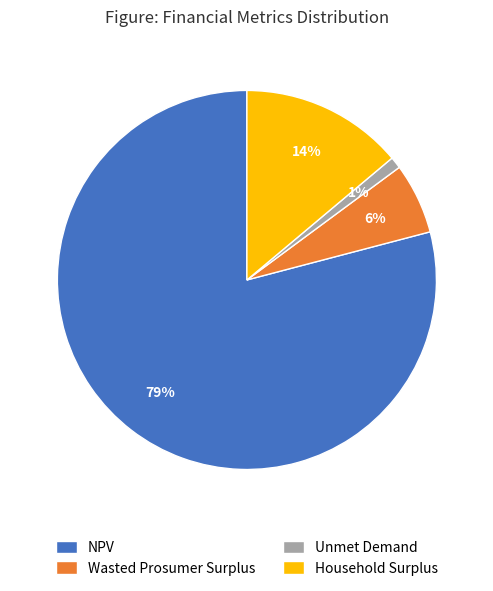

To the nearest percent, what is the average slice percentage?

25%